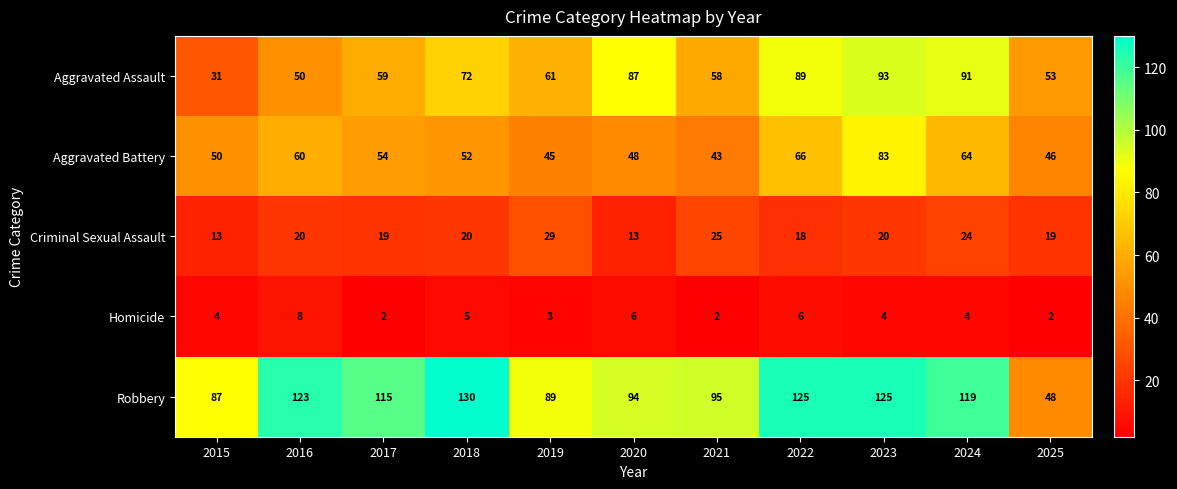

Which category has the lowest value in the Aggravated Battery series?

2021